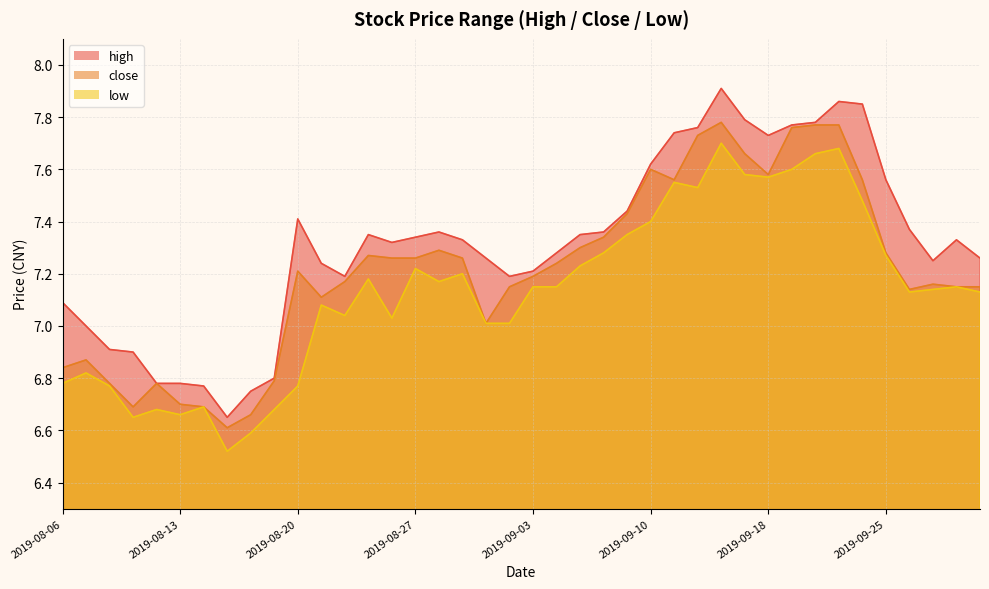

At which label does high reach its peak?

2019-09-16